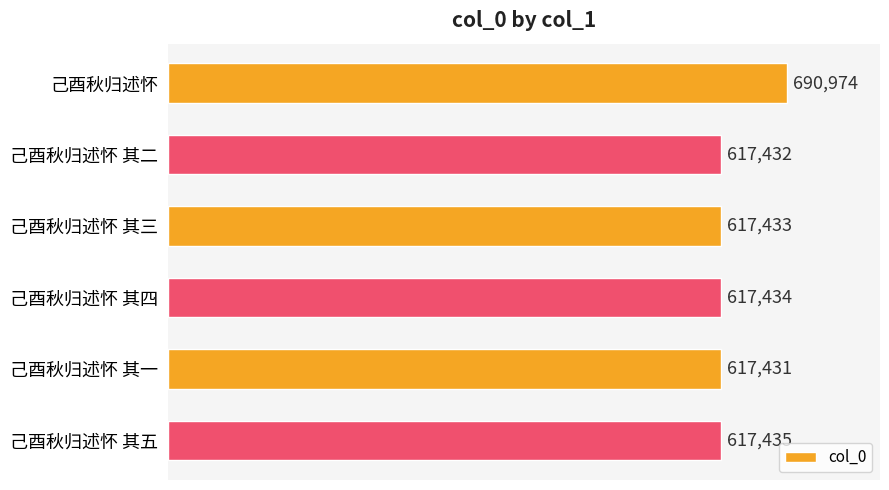

List the labels in order of value, smallest first.

己酉秋归述怀 其一, 己酉秋归述怀 其二, 己酉秋归述怀 其三, 己酉秋归述怀 其四, 己酉秋归述怀 其五, 己酉秋归述怀